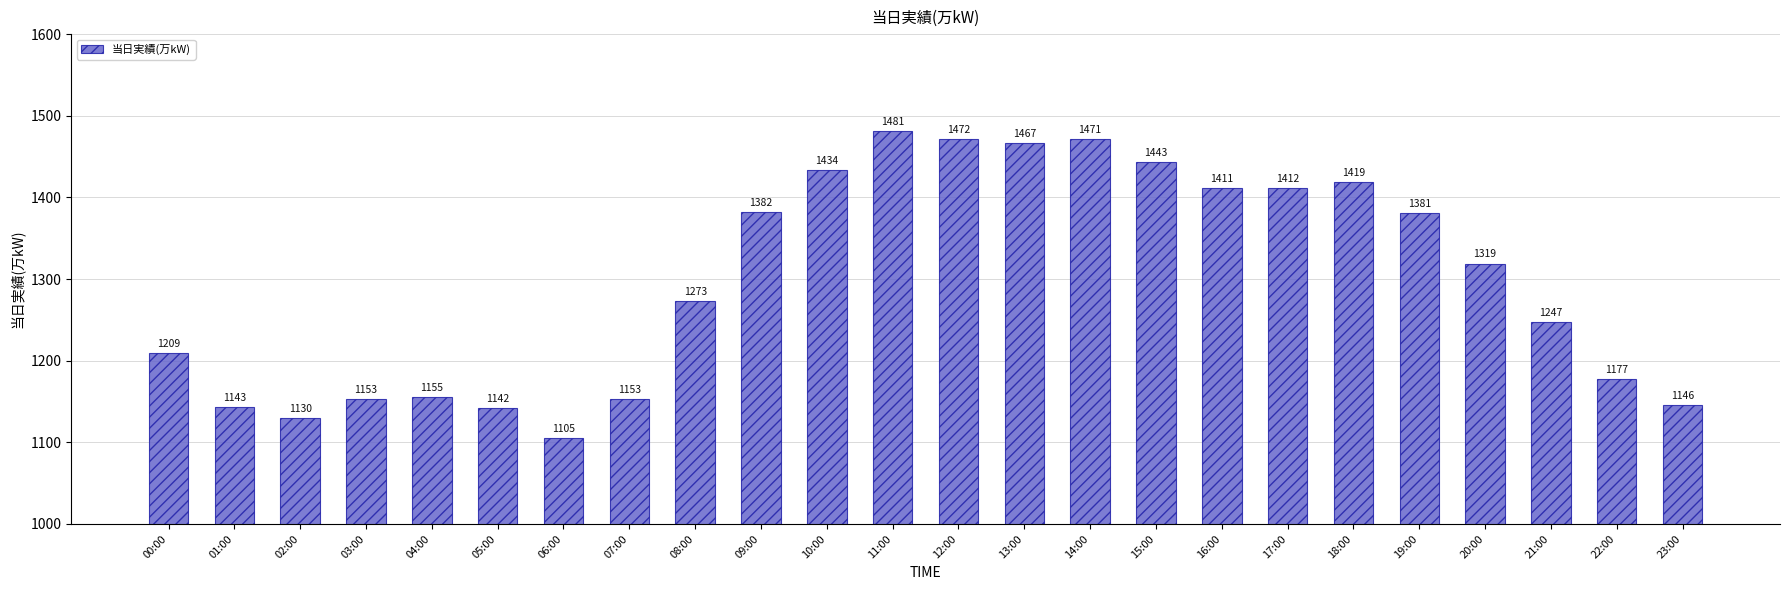

Between 18:00 and 20:00, which is larger?

18:00